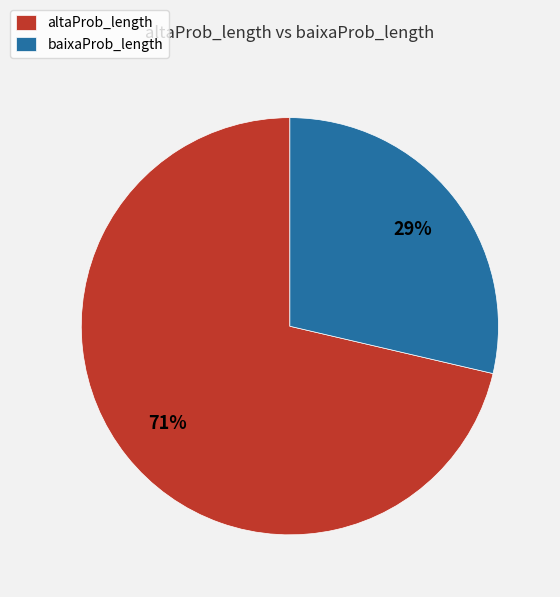

What is the largest slice in the pie chart?

altaProb_length